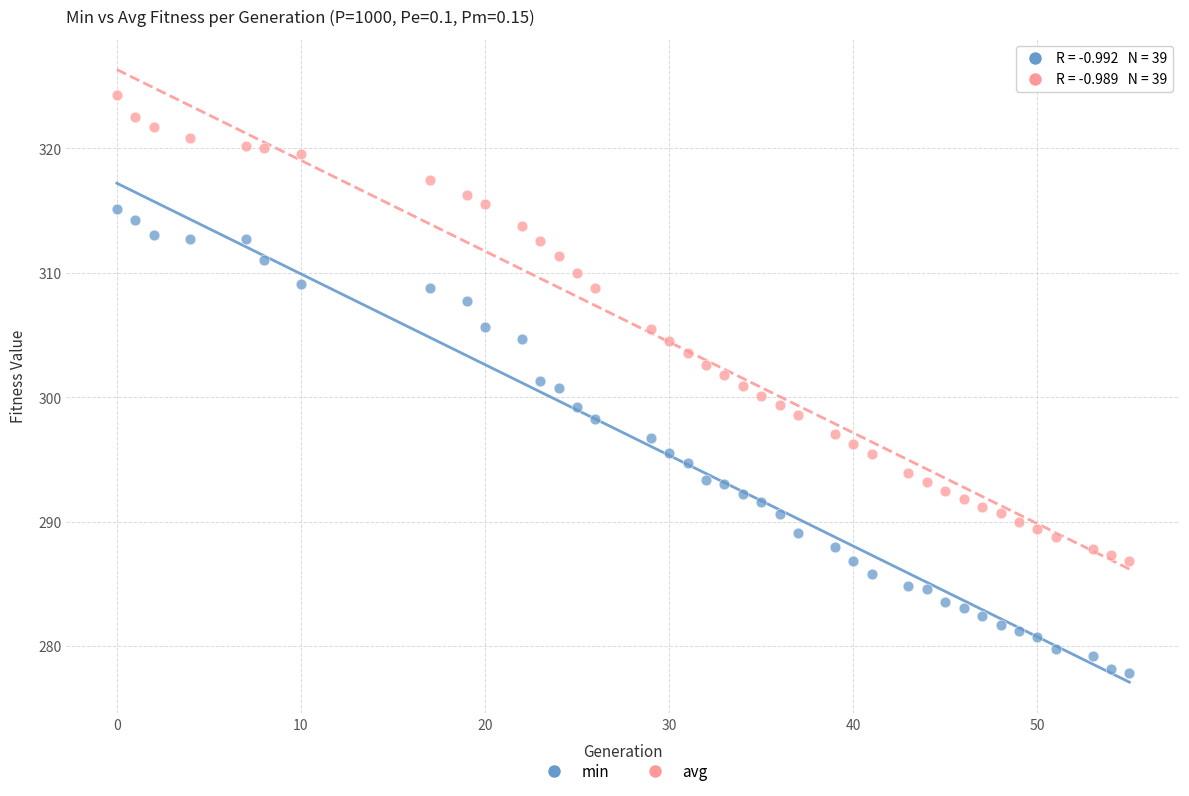

What is the X range (max minus min) for the scatter plot?

55.0